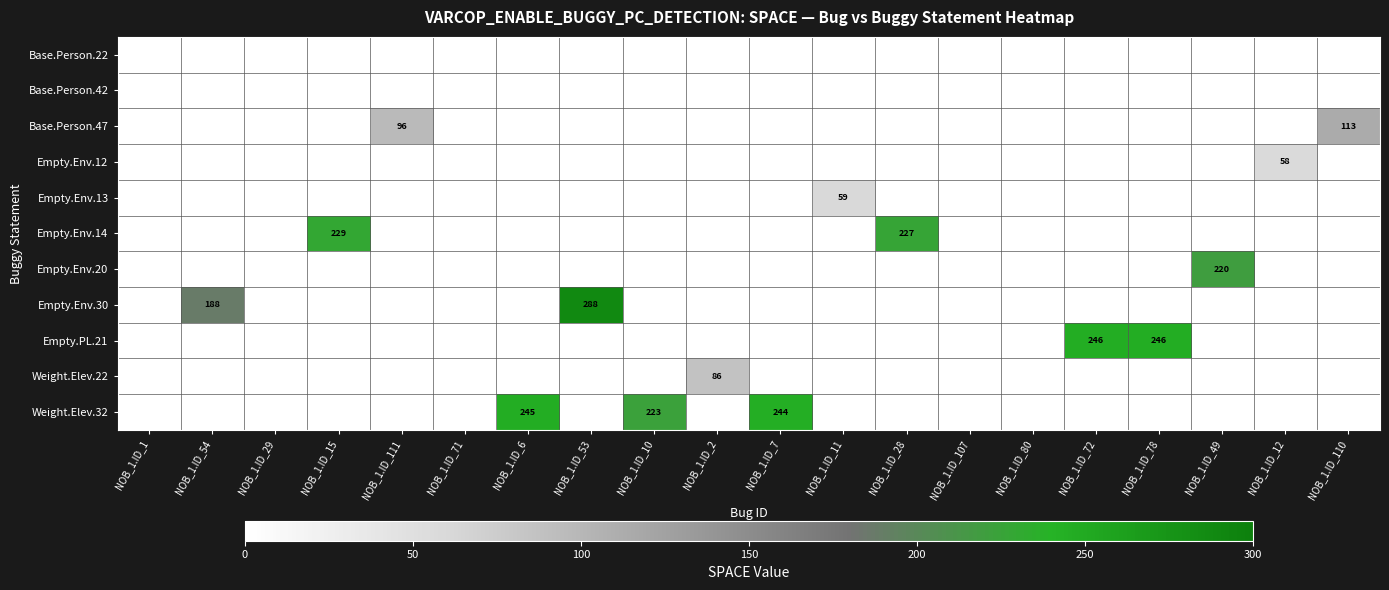

Is it true that Empty.Env.14 equals 328 at NOB_1.ID_15?

False